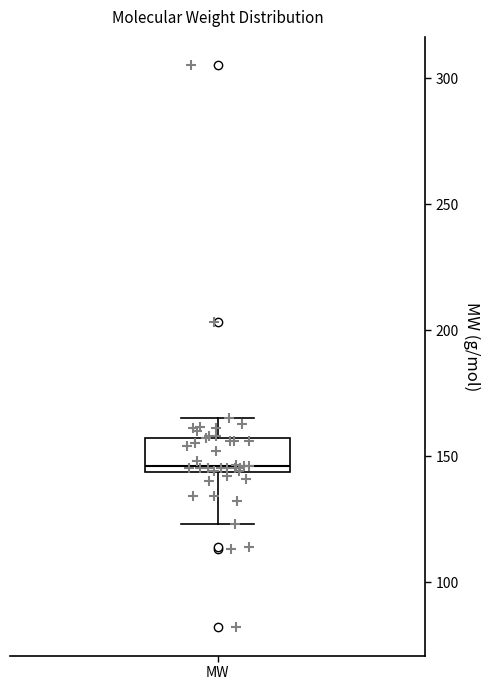

Transcribe this box plot: give where the median line is, the range the box spans, and where the two whiskers end, as read against the y-axis. The values are not printed on the chart, so give them approximately, as read against the axis.

median 145 (just above the box's lower edge), box 145 to 155, whiskers 125 to 165